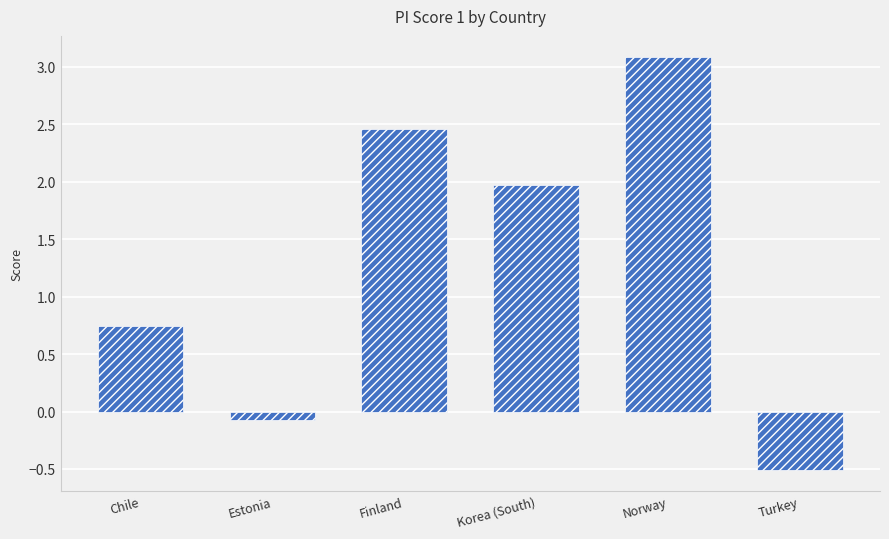

What is the change in value from Korea (South) to Turkey?

-2.5